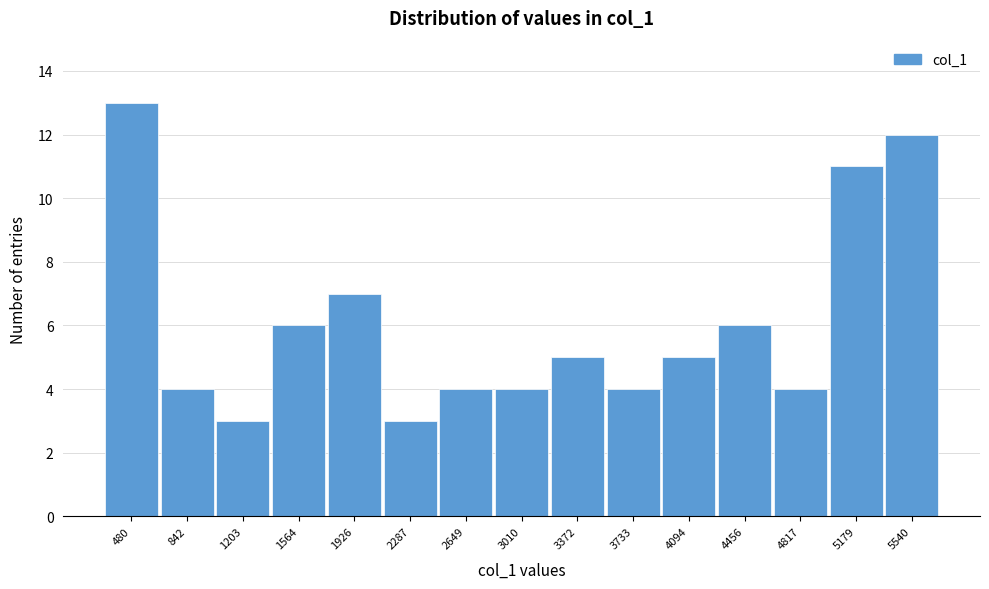

How tall is the bar that spans 3200 to 3550 on the x-axis? Neither the bar edges nor the heights are printed on the chart, so give them approximately, as read against the axes.

5